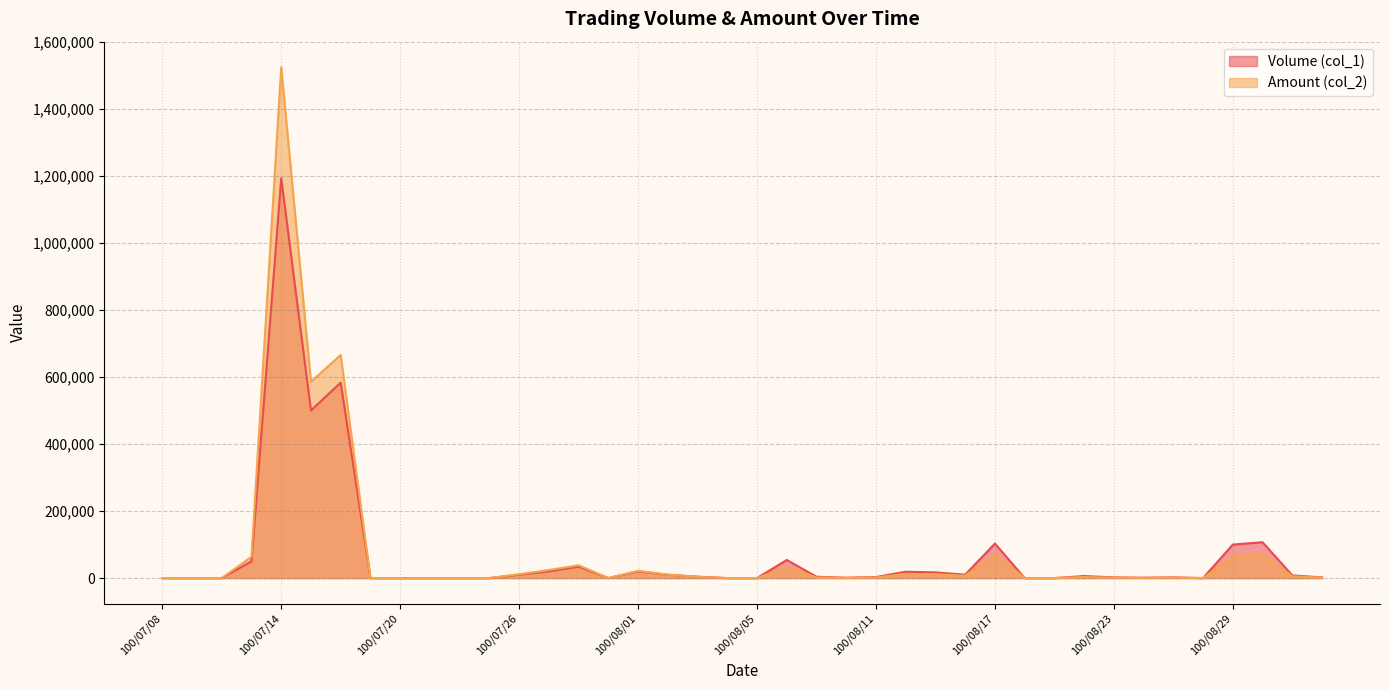

At which category does Amount (col_2) reach its first local valley?

100/07/15